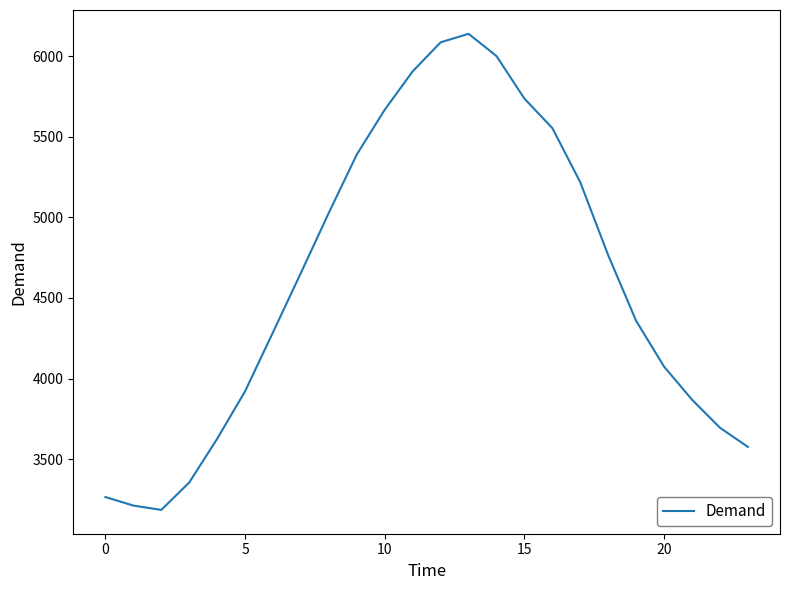

What is the smallest value displayed?

3185